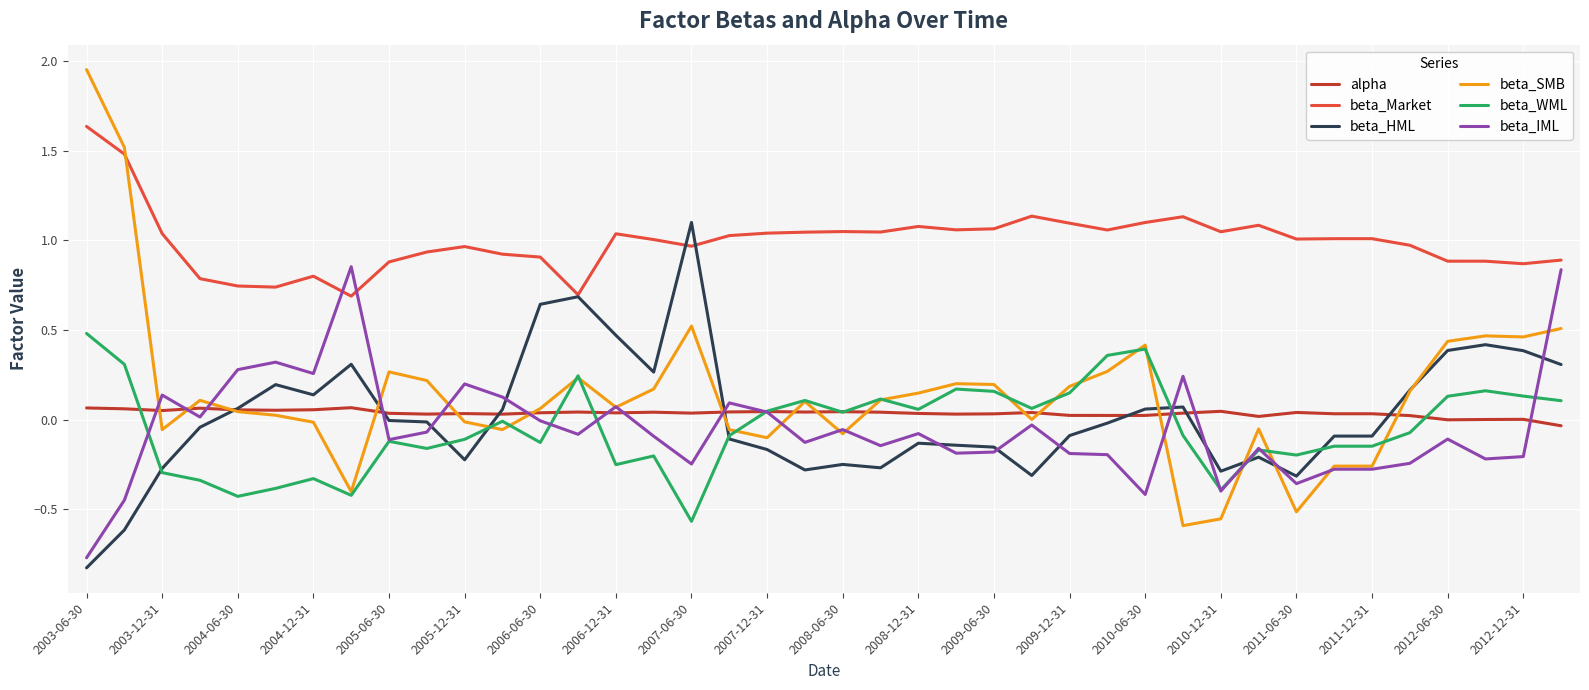

How many lines are shown in the chart?

6